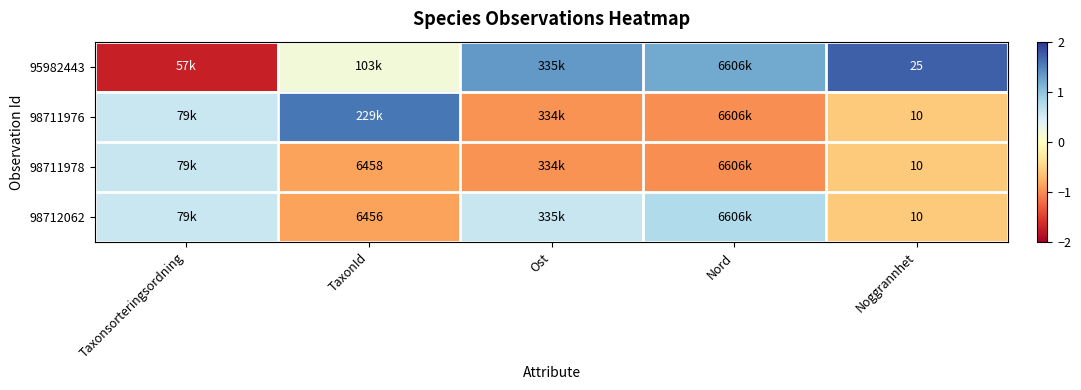

What is the average value of the 98711978 series?

-0.6